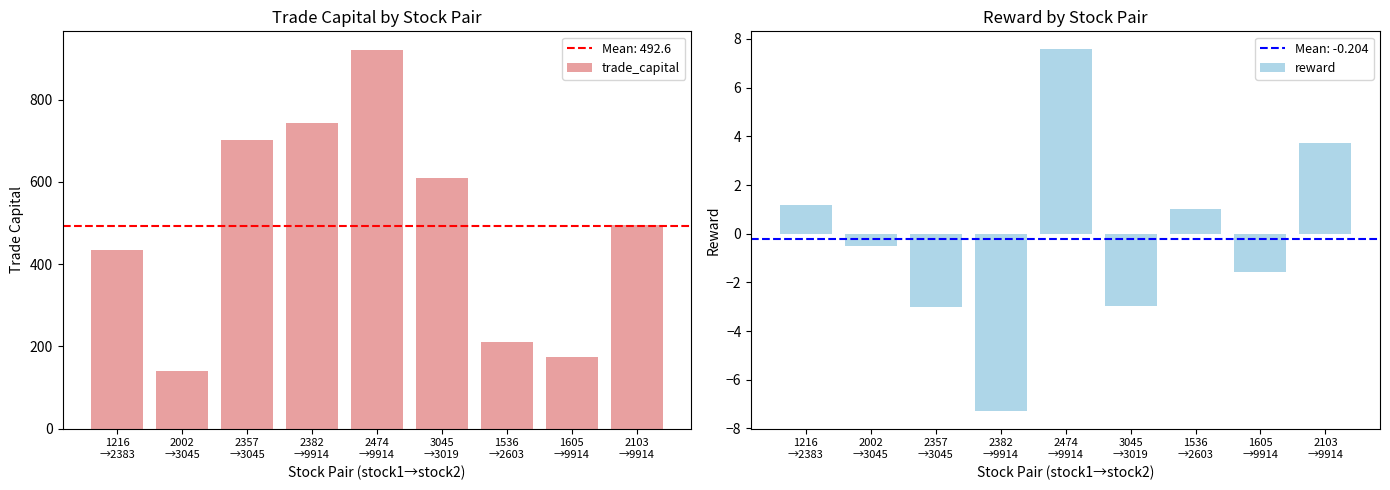

What is the label of the 9th bar from the right?

1216
→2383